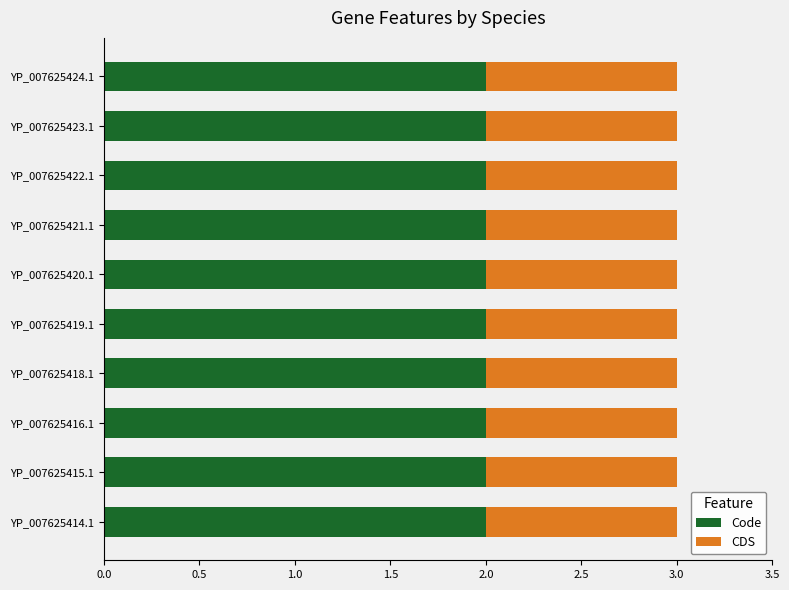

What is the total value across all series at YP_007625415.1?

3